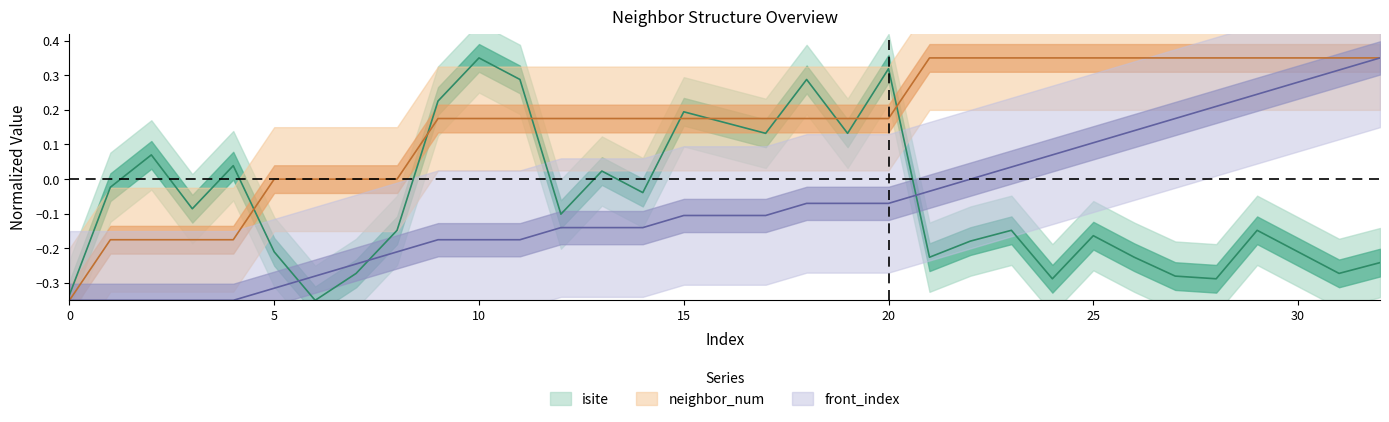

What are all the series names shown in the legend?

isite, neighbor_num, front_index